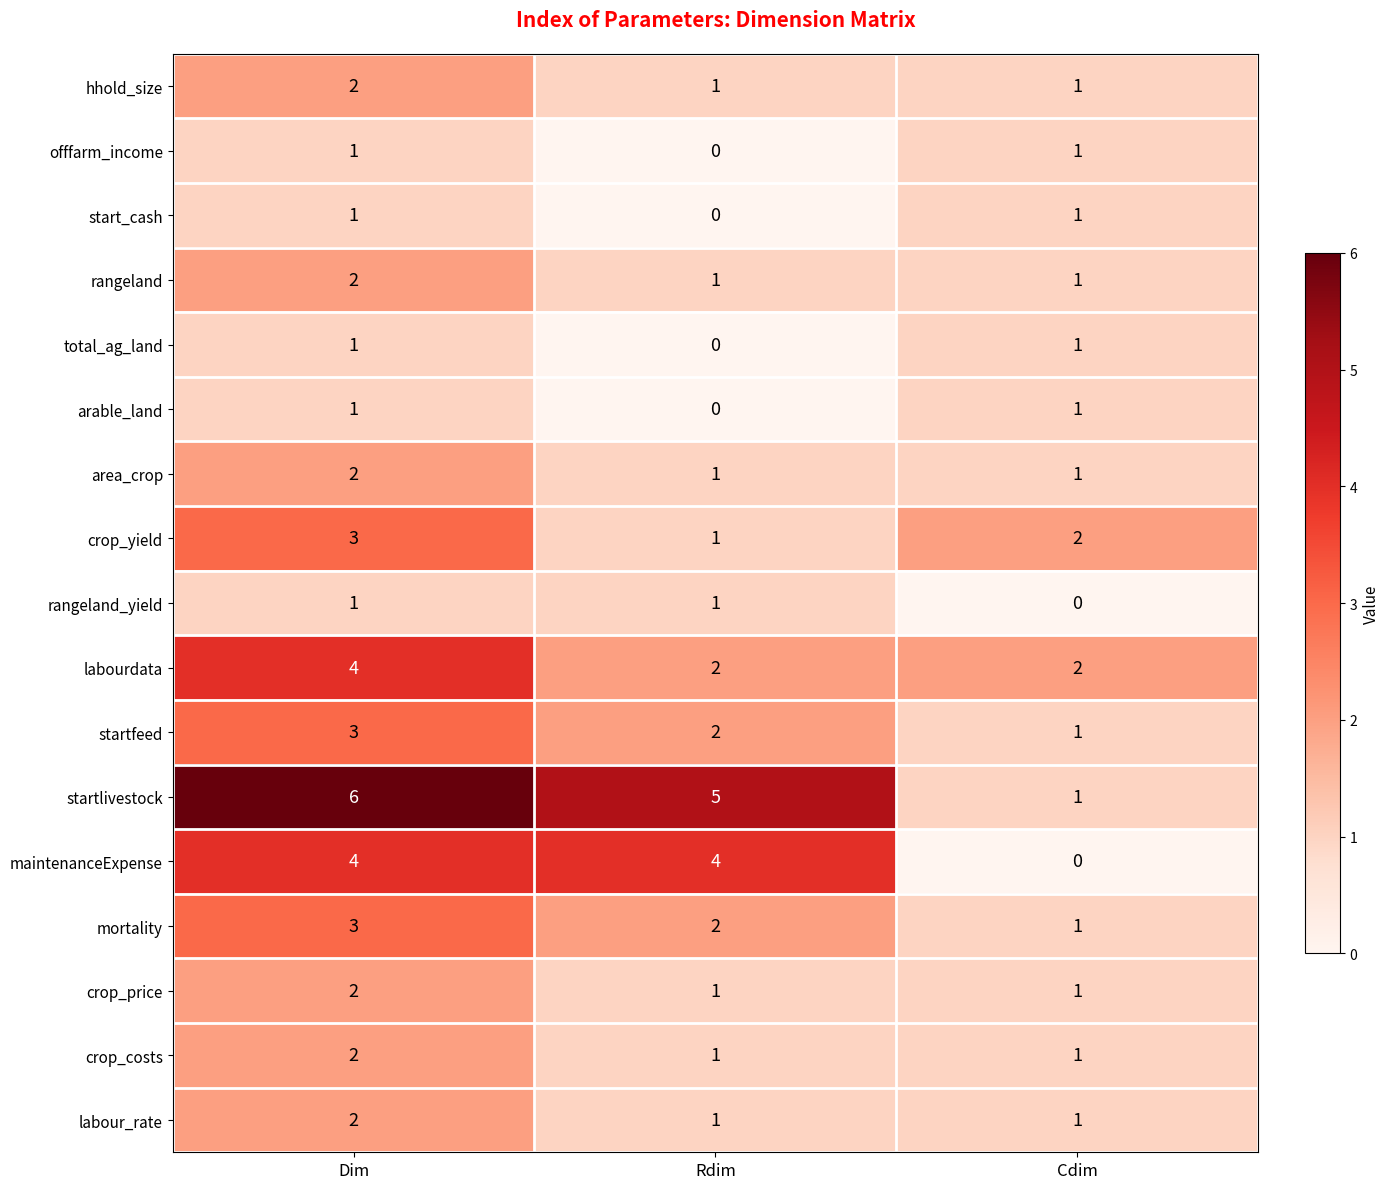

List the labels in order of startlivestock value, smallest first.

Cdim, Rdim, Dim